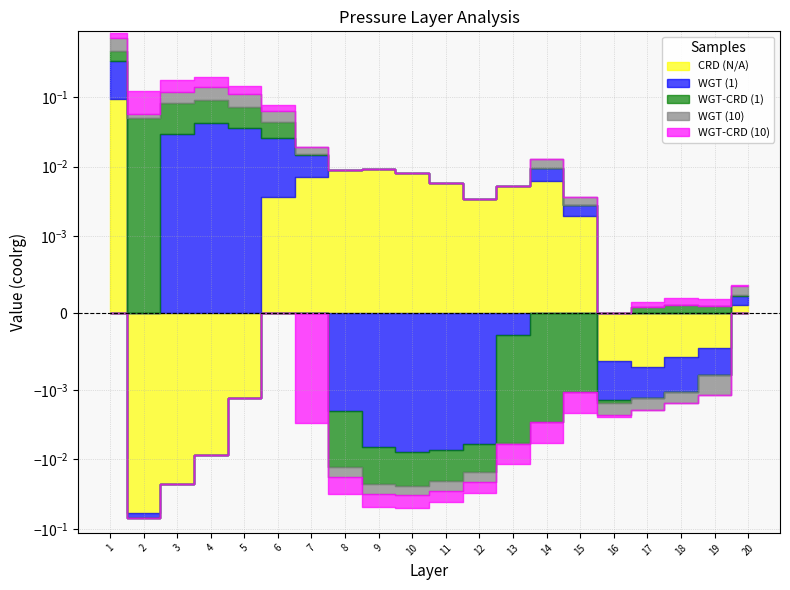

Reading left to right, what are all the values shown in this chart?

CRD (N/A): 1=0.1	2=-0.1	3=-0.0	4=-0.0	5=-0.0	6=0.0	7=0.0	8=0.0	9=0.0	10=0.0	11=0.0	12=0.0	13=0.0	14=0.0	15=0.0	16=-0.0	17=-0.0	18=-0.0	19=-0.0	20=0.0
WGT (1): 1=0.2	2=-0.0	3=0.0	4=0.0	5=0.0	6=0.0	7=0.0	8=-0.0	9=-0.0	10=-0.0	11=-0.0	12=-0.0	13=-0.0	14=0.0	15=0.0	16=-0.0	17=-0.0	18=-0.0	19=-0.0	20=0.0
WGT-CRD (1): 1=0.1	2=0.1	3=0.1	4=0.1	5=0.0	6=0.0	7=0.0	8=-0.0	9=-0.0	10=-0.0	11=-0.0	12=-0.0	13=-0.0	14=-0.0	15=-0.0	16=-0.0	17=0.0	18=0.0	19=0.0	20=0.0
WGT (10): 1=0.2	2=0.0	3=0.0	4=0.0	5=0.0	6=0.0	7=0.0	8=-0.0	9=-0.0	10=-0.0	11=-0.0	12=-0.0	13=-0.0	14=0.0	15=0.0	16=-0.0	17=-0.0	18=-0.0	19=-0.0	20=0.0
WGT-CRD (10): 1=0.1	2=0.1	3=0.1	4=0.1	5=0.0	6=0.0	7=-0.0	8=-0.0	9=-0.0	10=-0.0	11=-0.0	12=-0.0	13=-0.0	14=-0.0	15=-0.0	16=-0.0	17=0.0	18=0.0	19=0.0	20=0.0